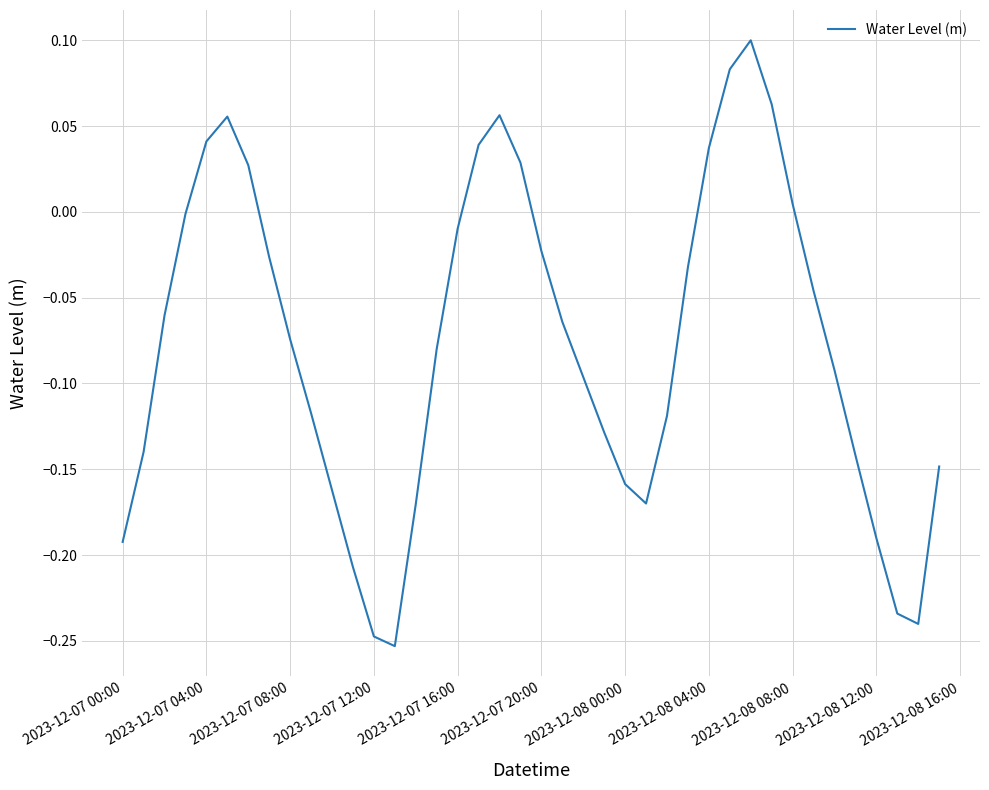

What is the difference between the maximum and minimum values?

0.4